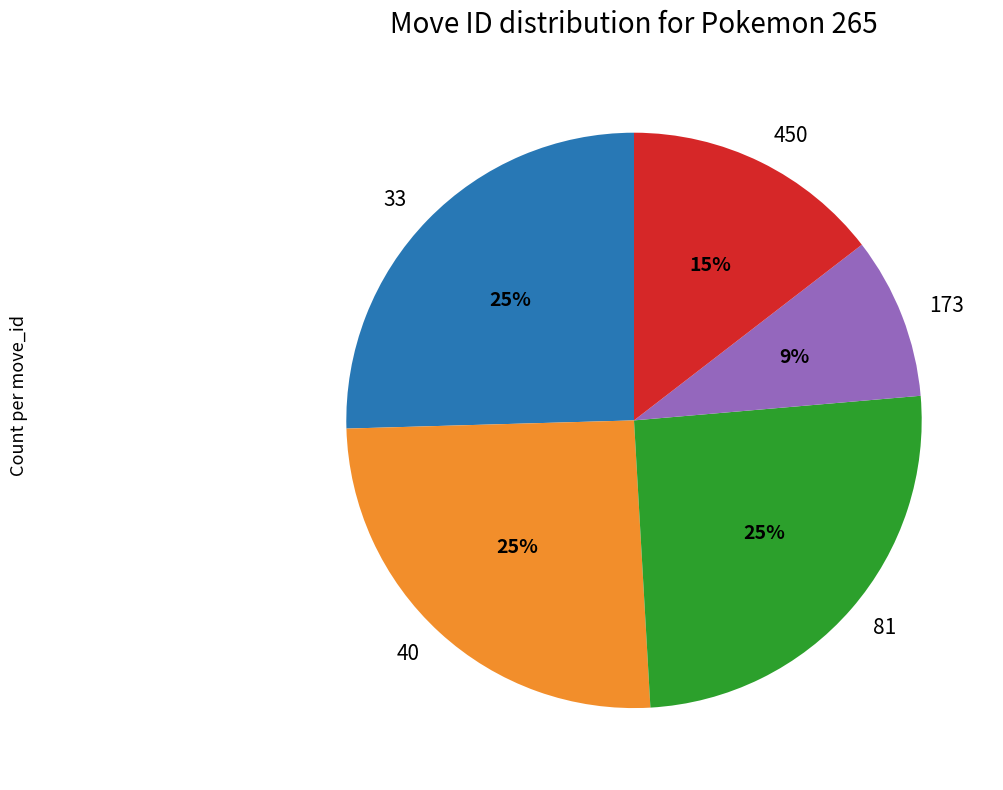

How many segments does this pie chart have?

5